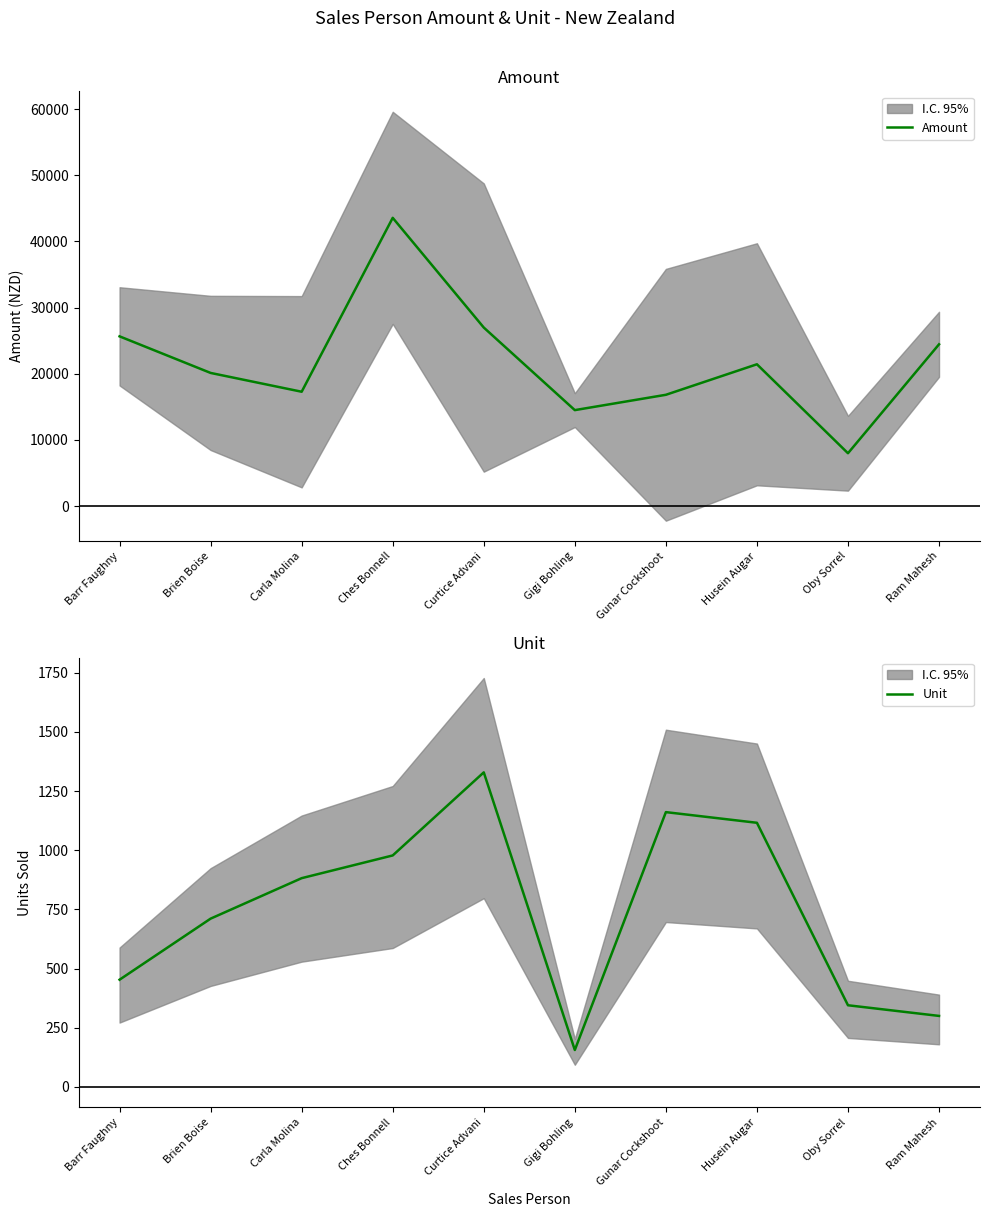

What is the label of the 7th point from the right?

Ches Bonnell